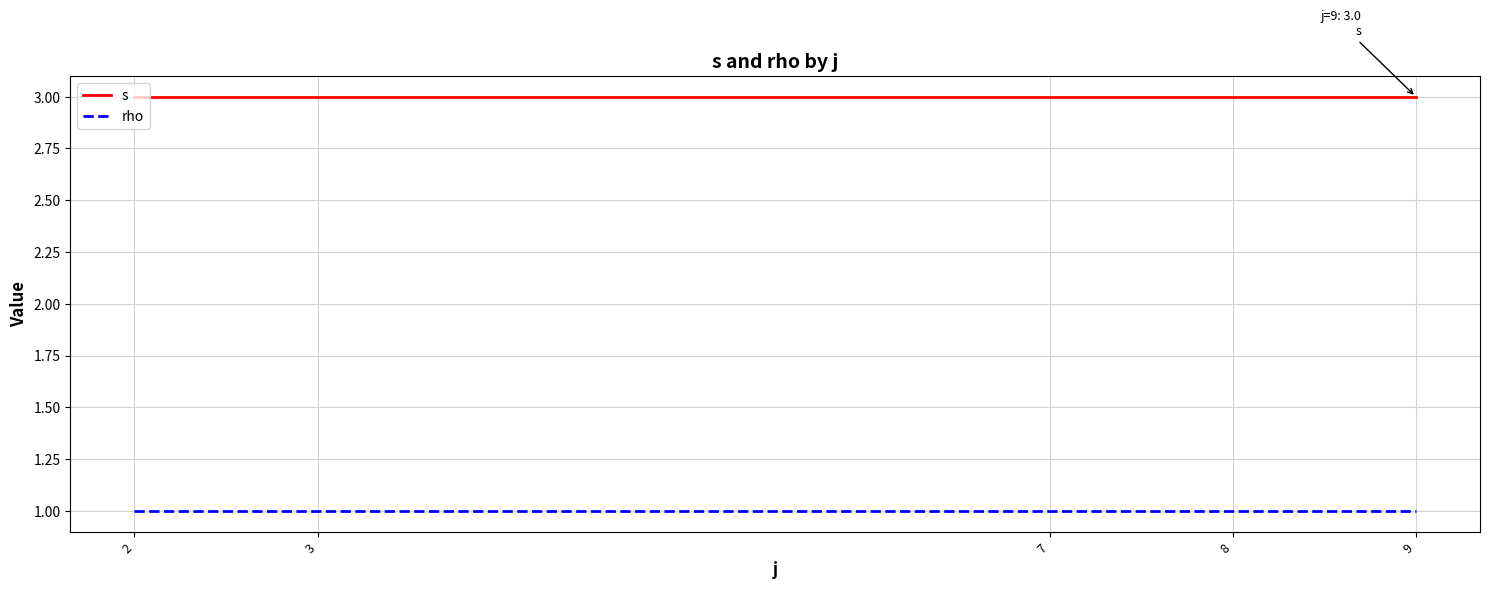

What is the sum of all rho values?

5